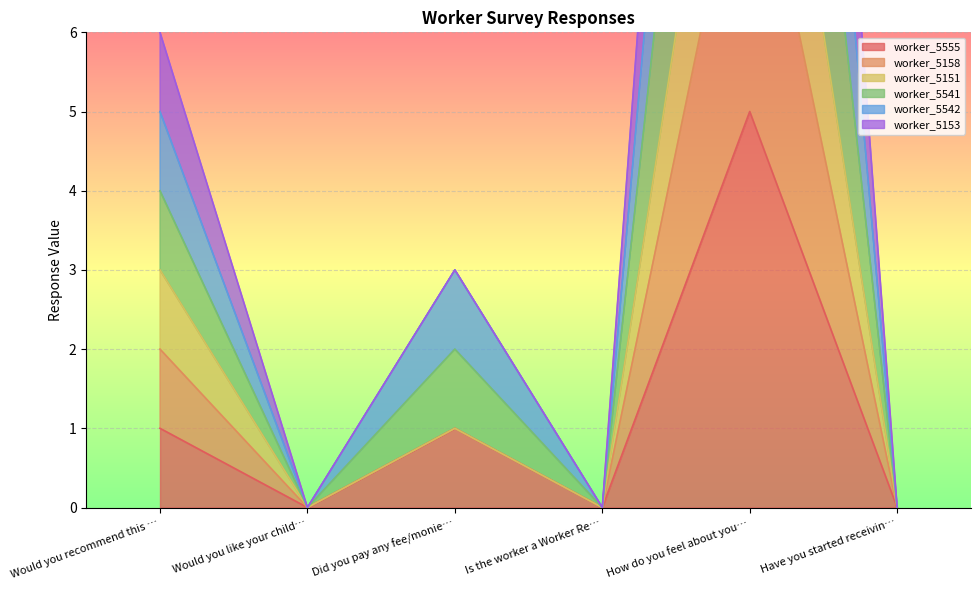

True or false: worker_5541 and worker_5151 intersect in this chart.

False